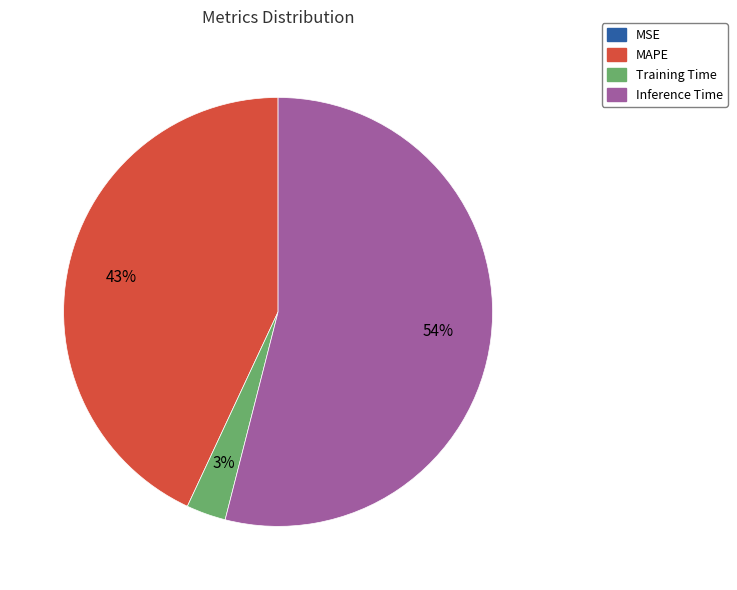

What is the largest slice in the pie chart?

Inference Time